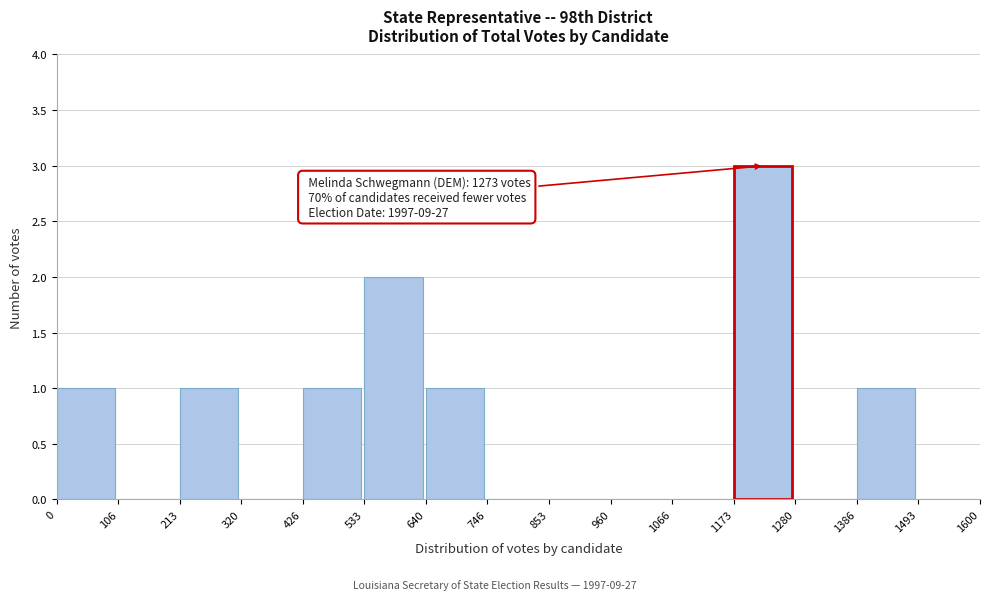

Which range on the x-axis has the tallest bar?

1173 to 1280